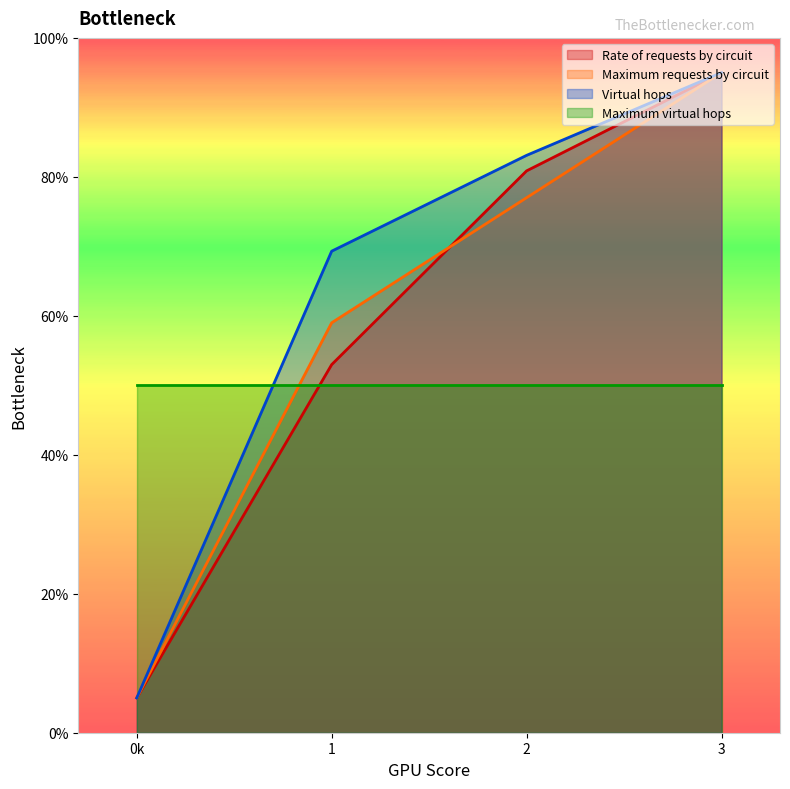

How many lines are shown in the chart?

4